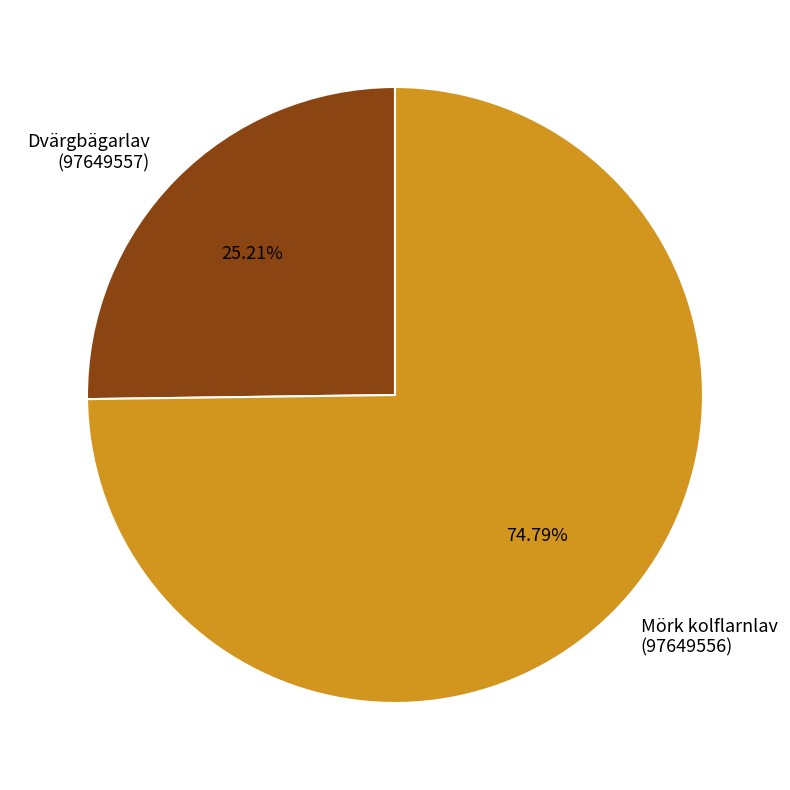

Is there any slice that represents more than half of the pie?

Yes